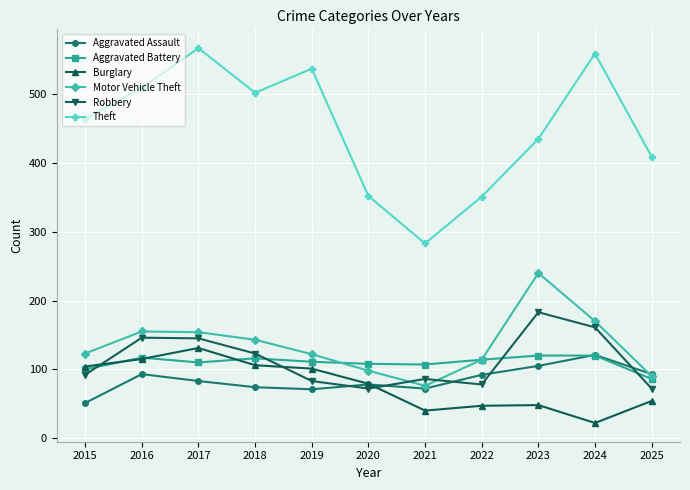

The Burglary series shows 90 at 2025. True or false?

False